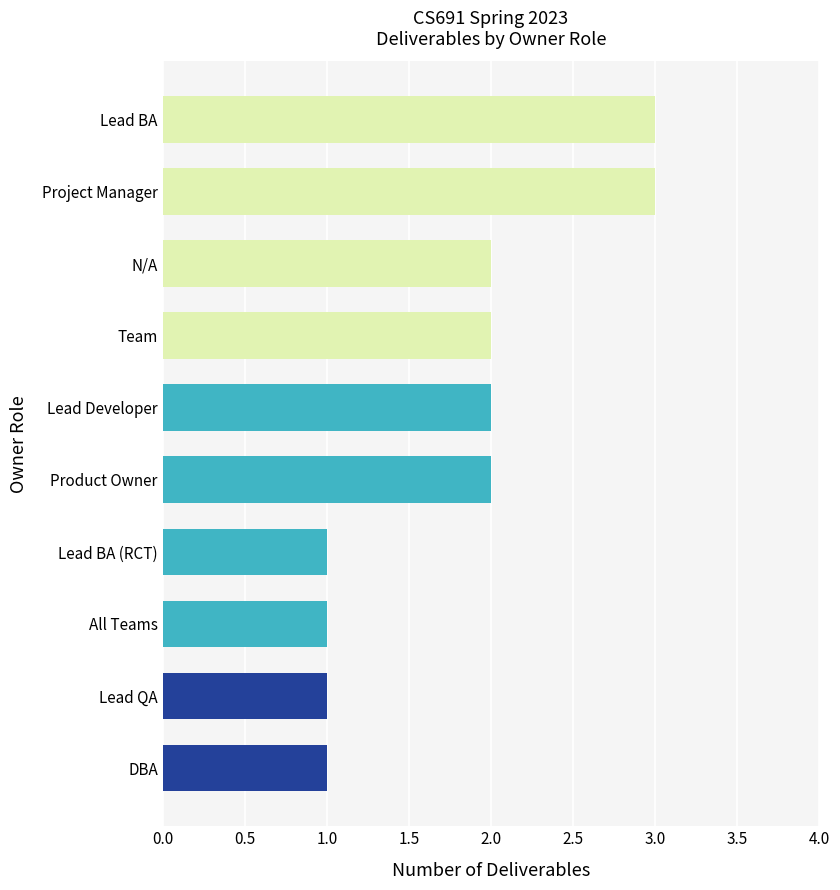

Are the bars horizontal?

Yes